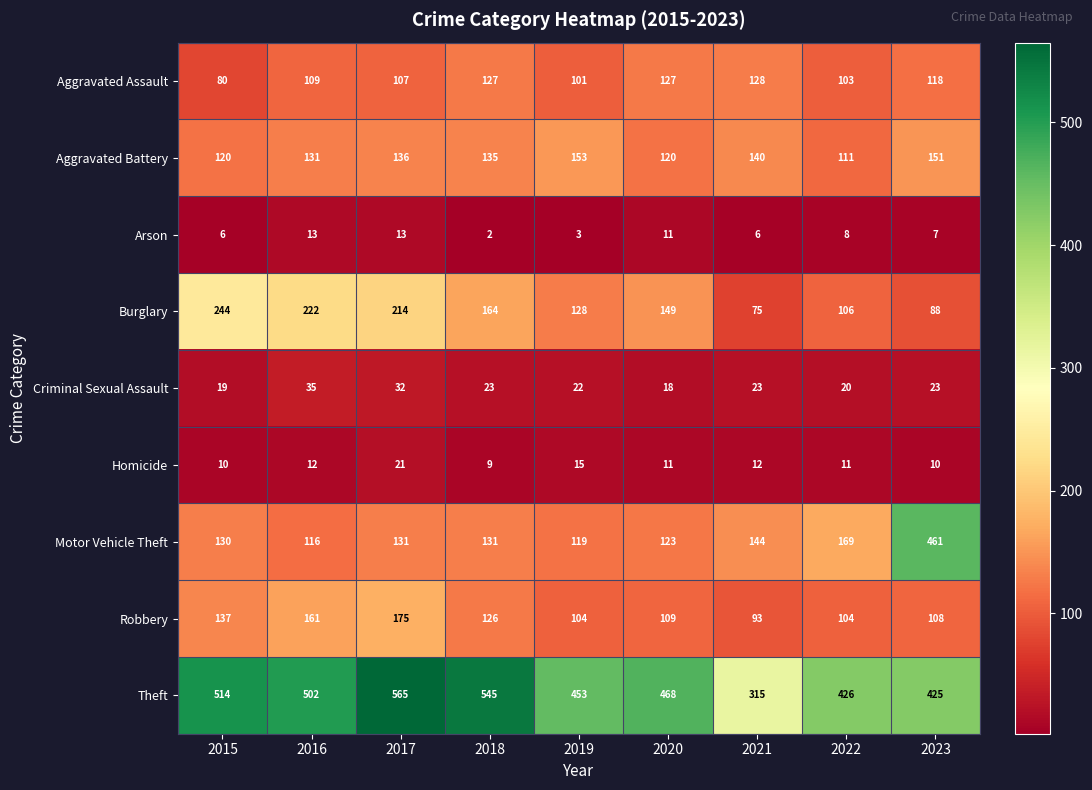

Which series changed the most between 2017 and 2022?

Theft